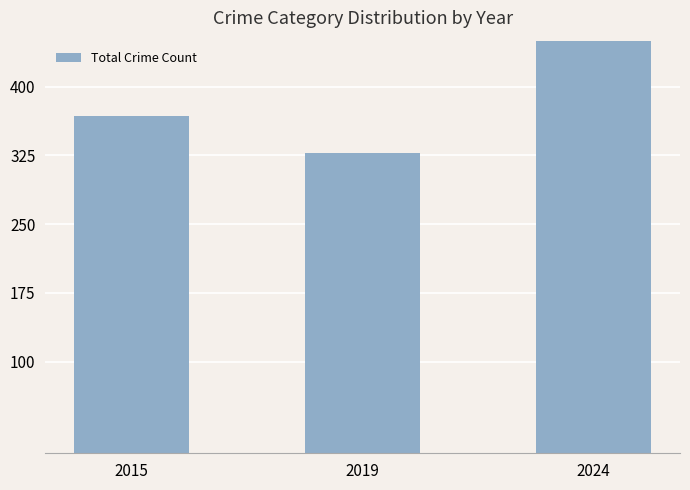

Rank the categories by value from highest to lowest.

2024, 2015, 2019